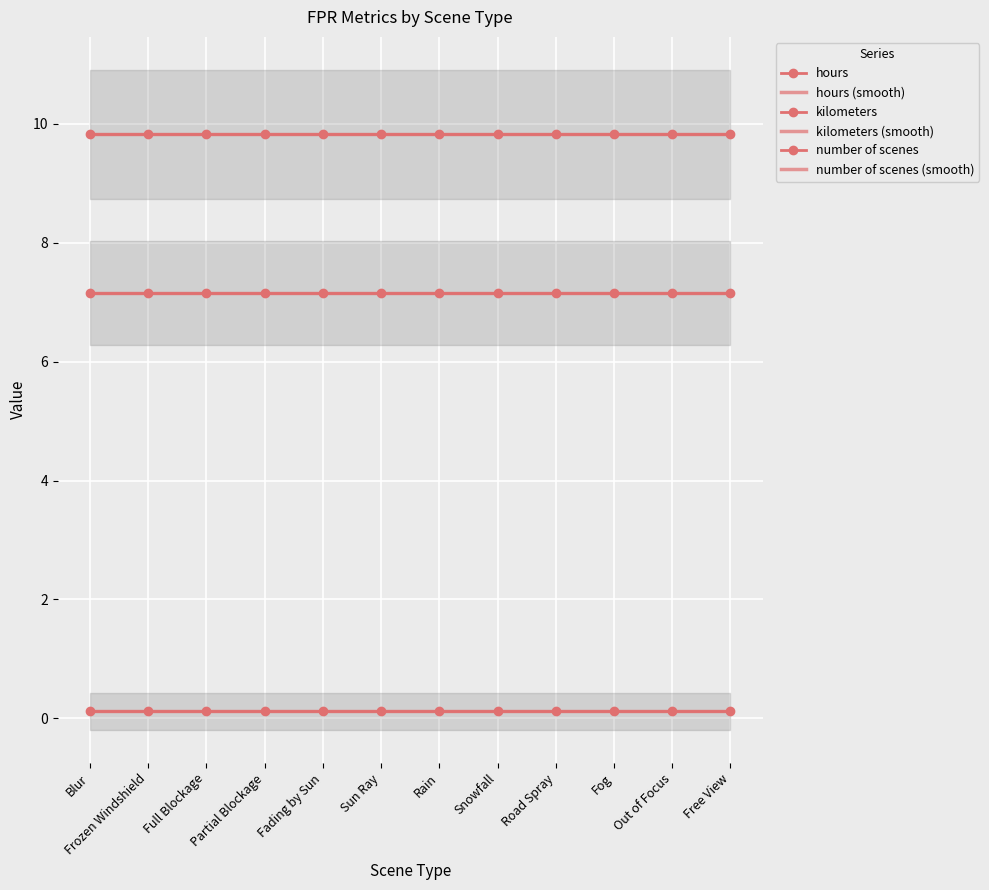

Is the value of hours at Rain greater than the value of number of scenes at Sun Ray?

No